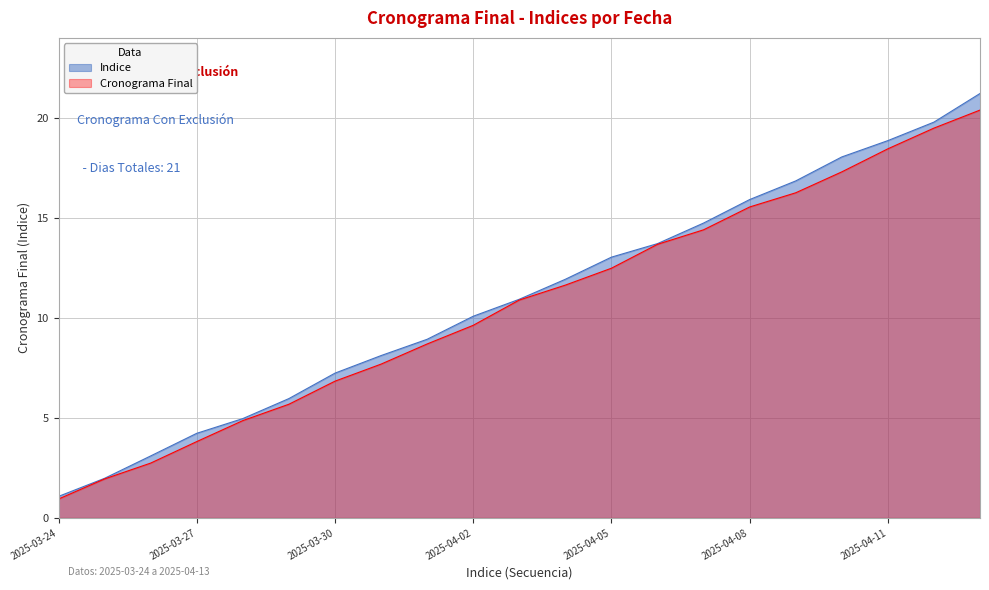

Which category has the lowest value across all series?

2025-03-24